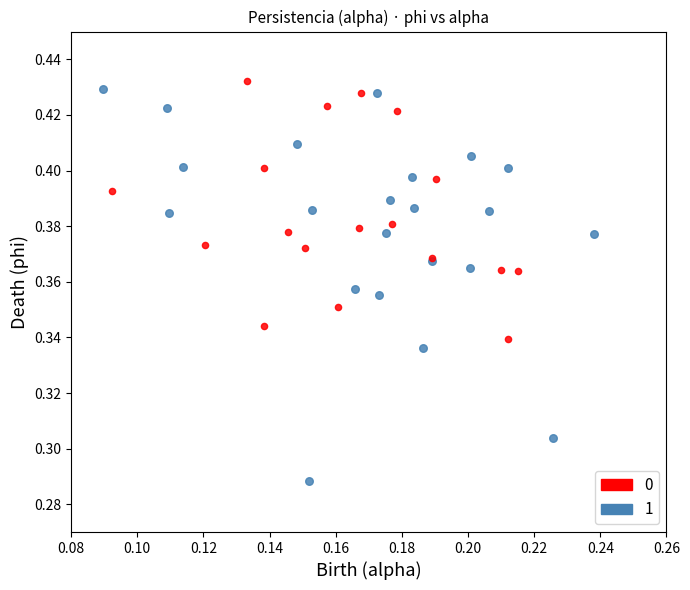

What are all the series names shown in the legend?

0, 1